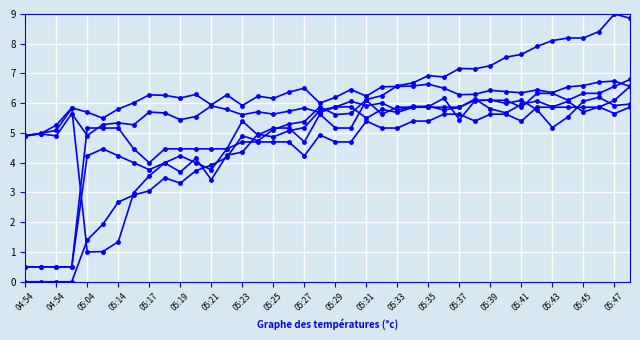

How many distinct data groups are displayed?

6